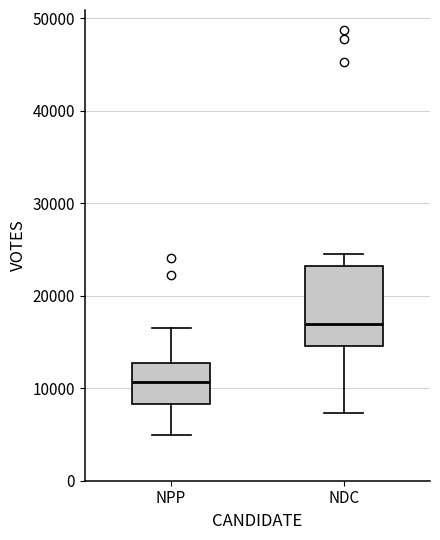

Which box's median line is the lowest?

NPP